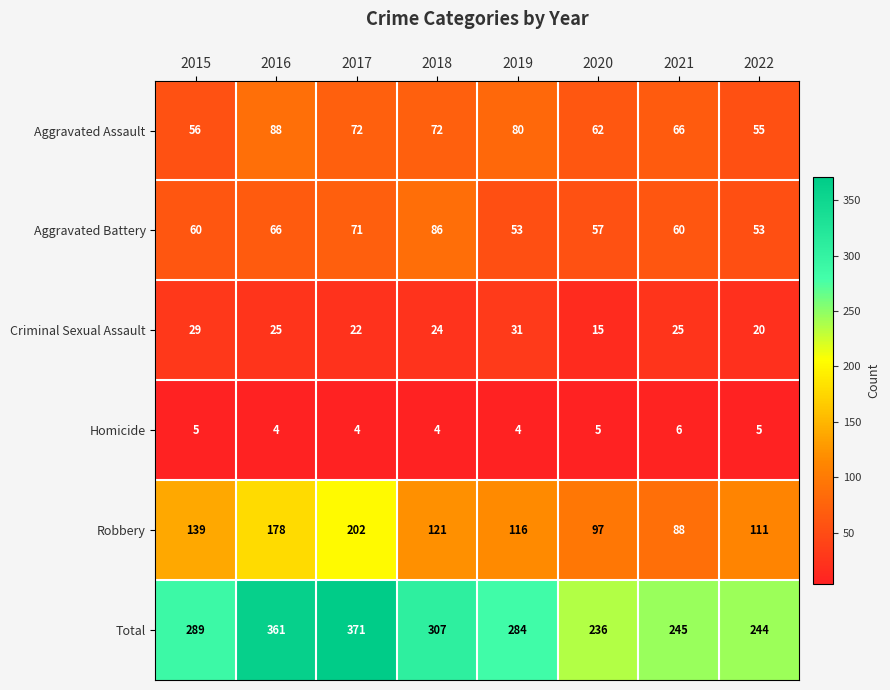

The value of Aggravated Assault at 2020 is 62. True or false?

True